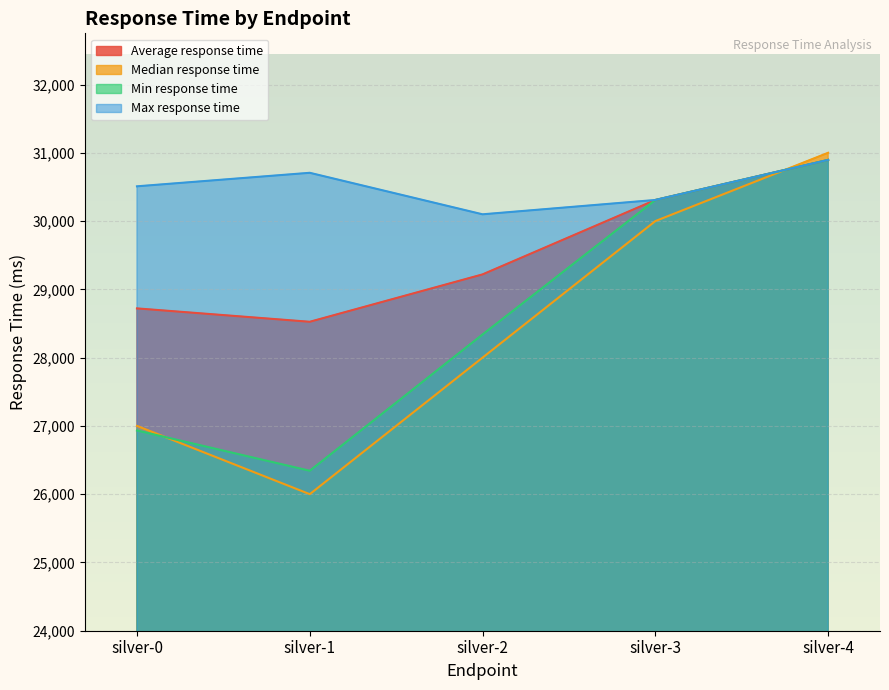

At which category is the sum across all series the highest?

silver-4